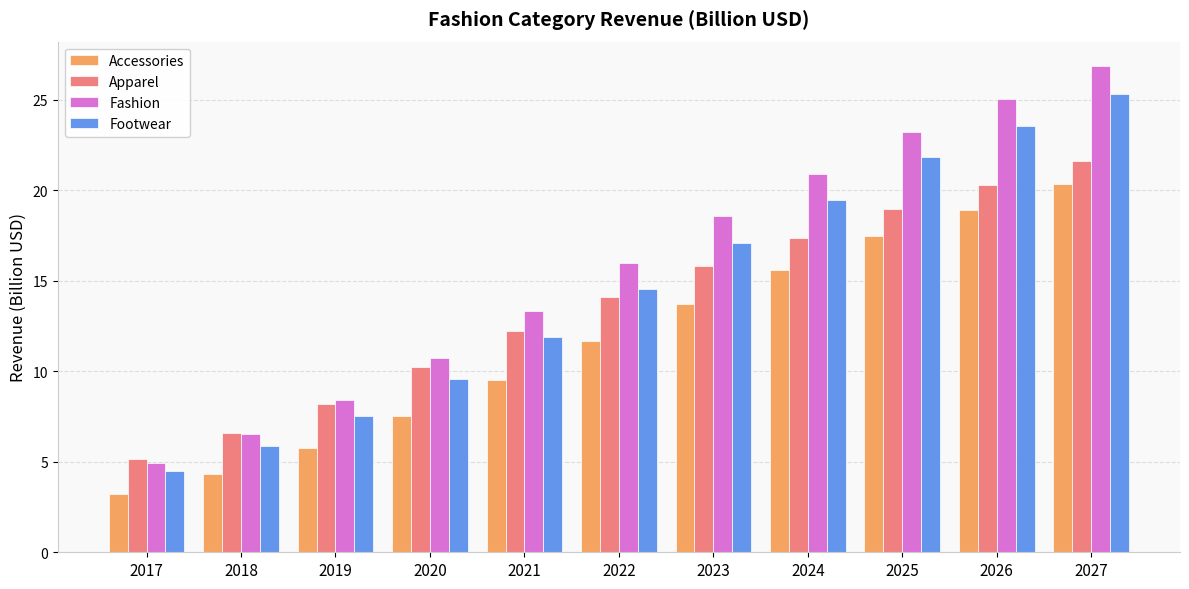

Is it true that Apparel equals 5.2 at 2017?

True